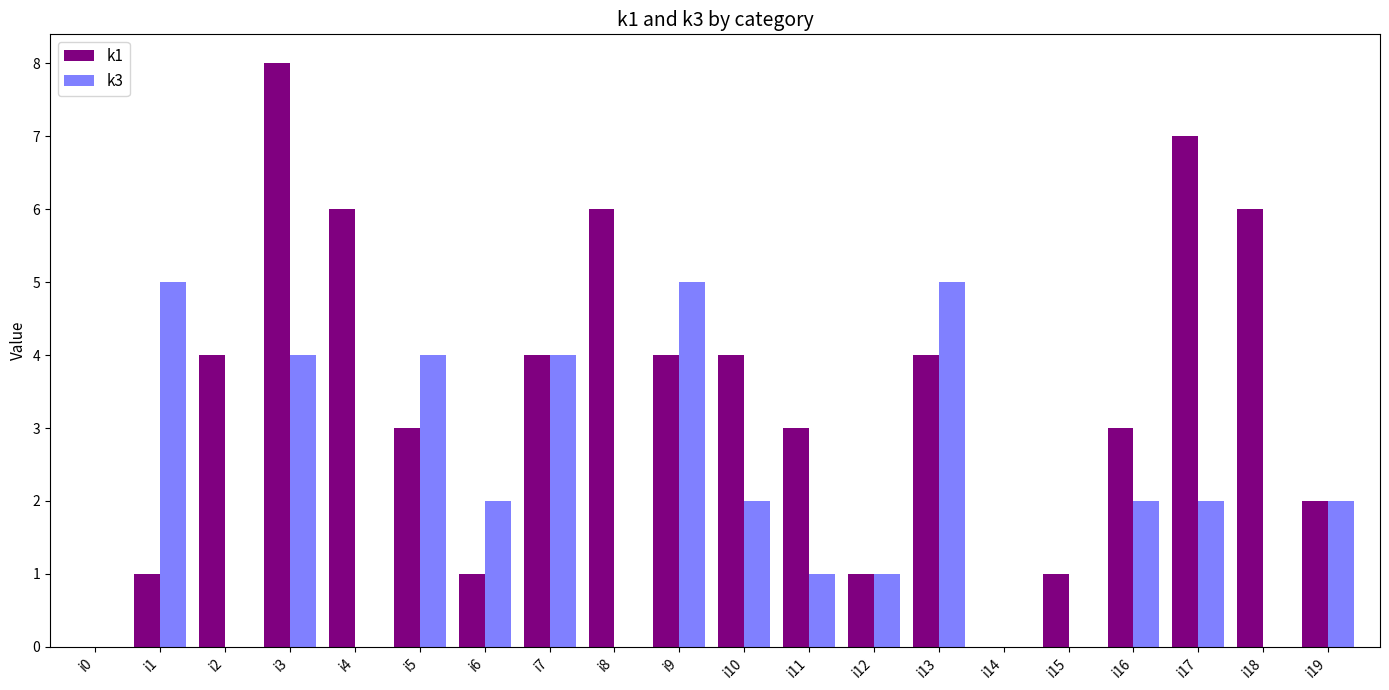

At which category is the sum across all series the highest?

i3